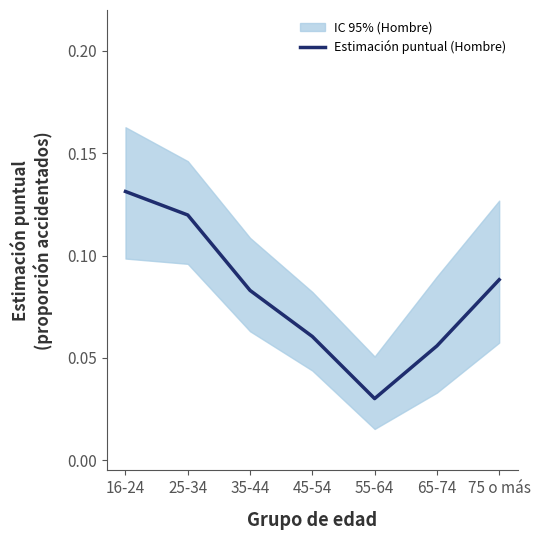

At which category does the data reach its first local valley?

55-64